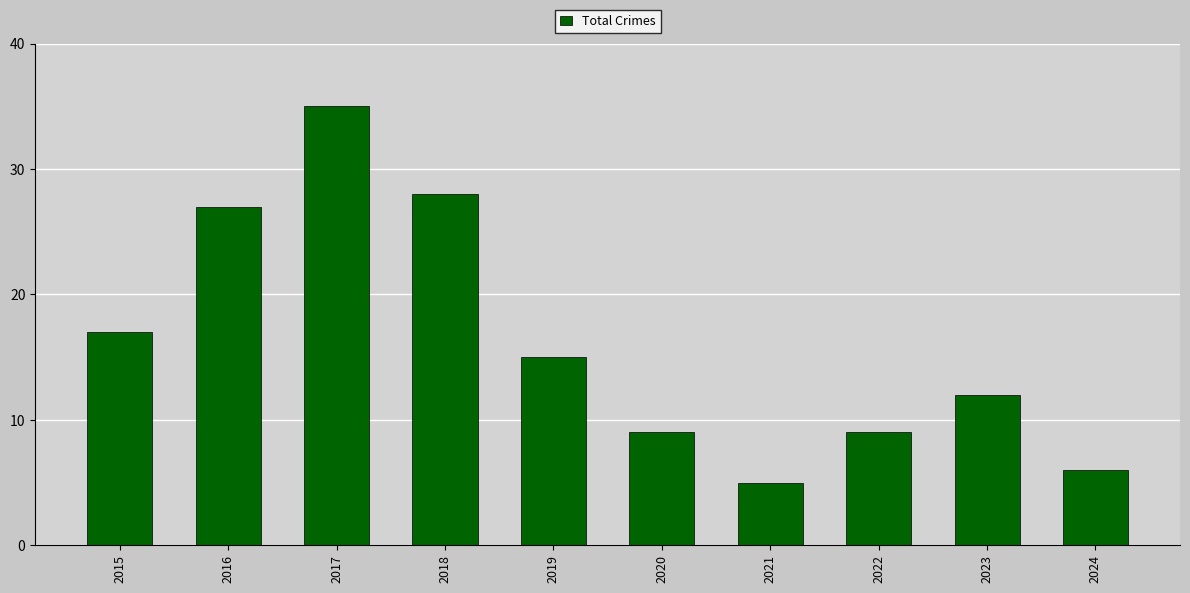

Which category has the lowest value across all series?

2021